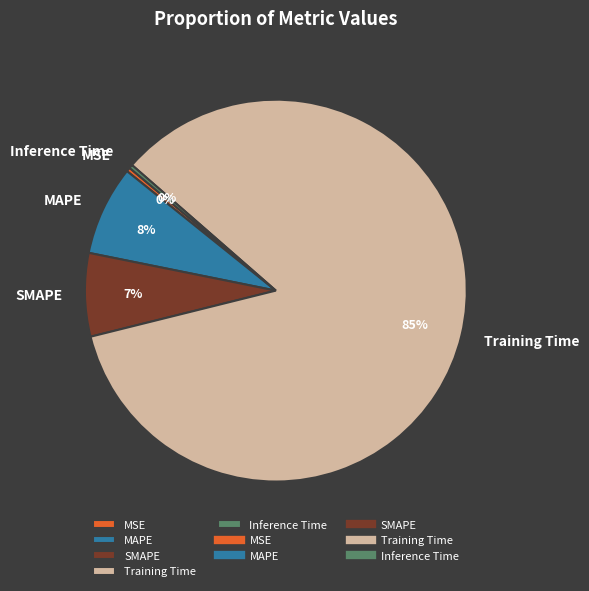

Is MSE the majority of the pie?

No